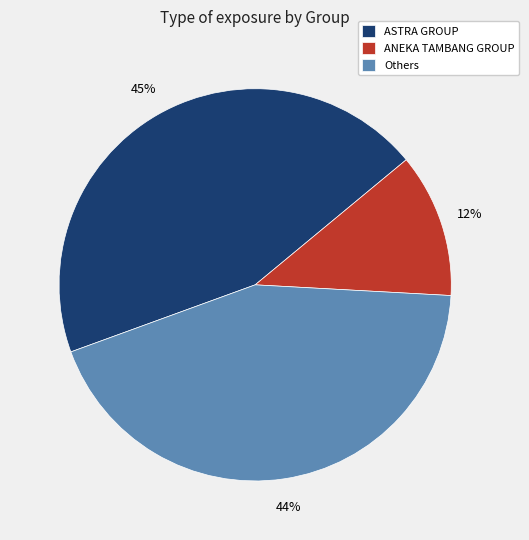

Between Others and ASTRA GROUP, which is larger?

ASTRA GROUP